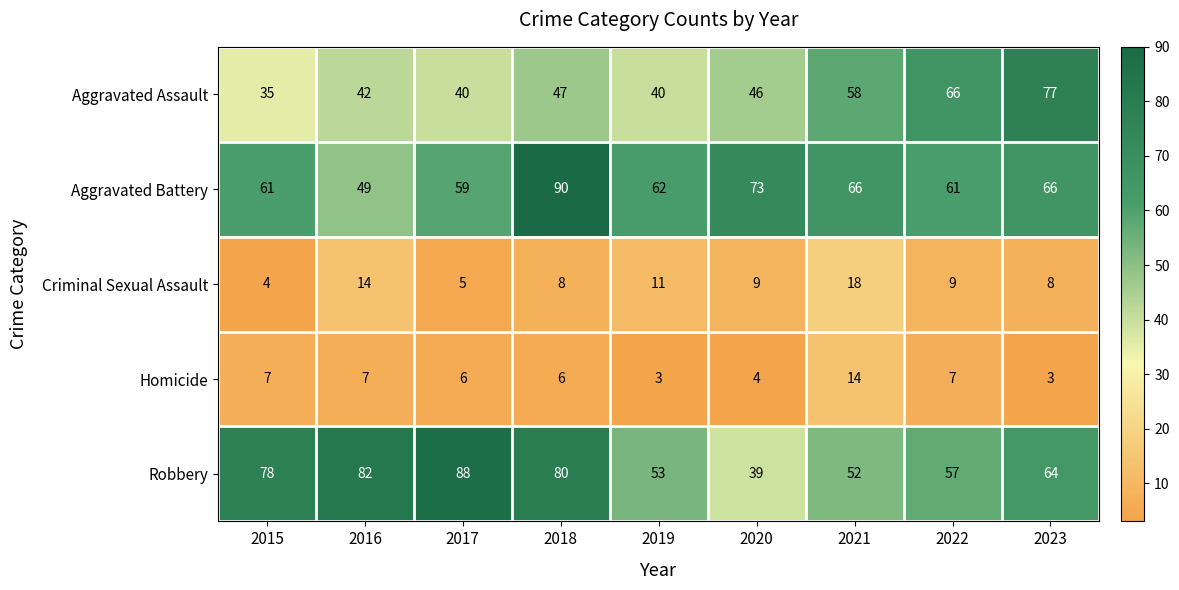

What is the difference between the maximum and minimum values in the Robbery series?

49